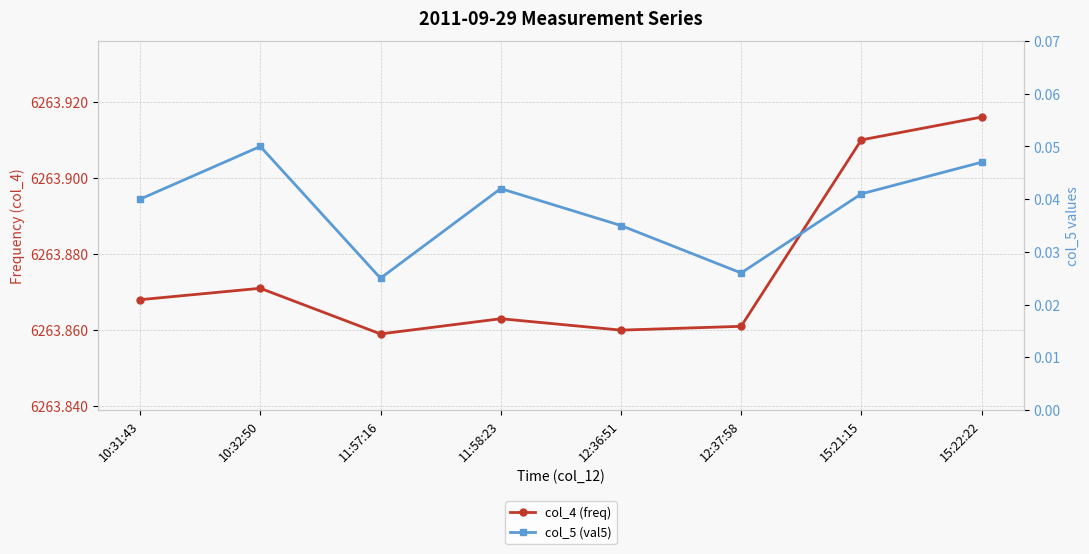

How many lines are shown in the chart?

2